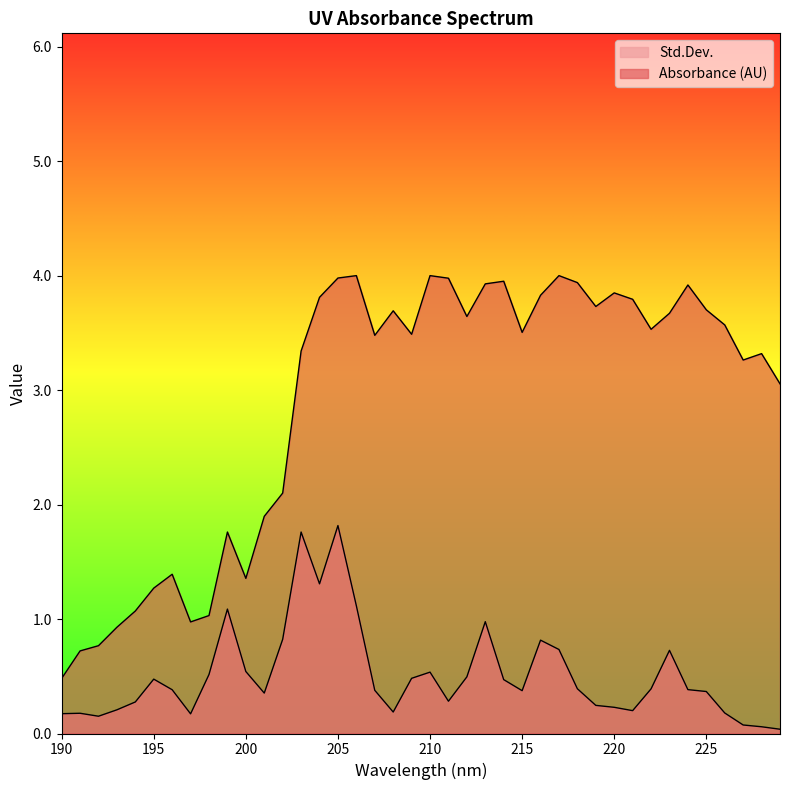

At which label does Std.Dev. reach its peak?

205